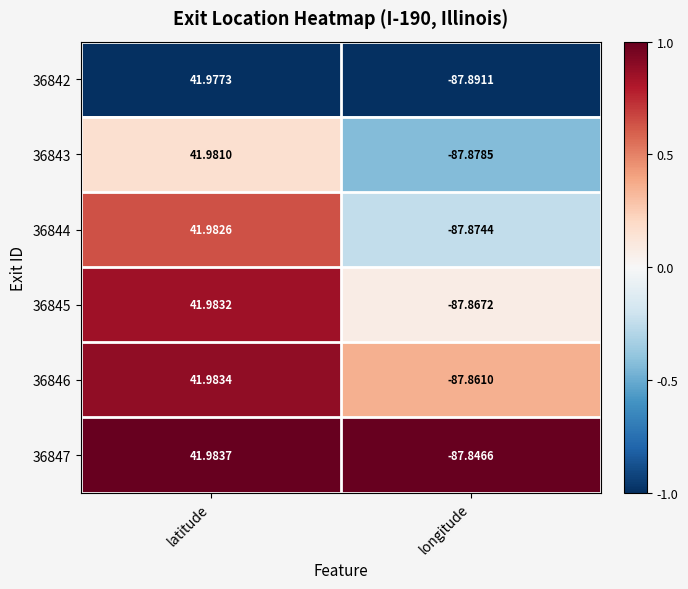

What is the difference between the highest and lowest values at longitude?

0.0